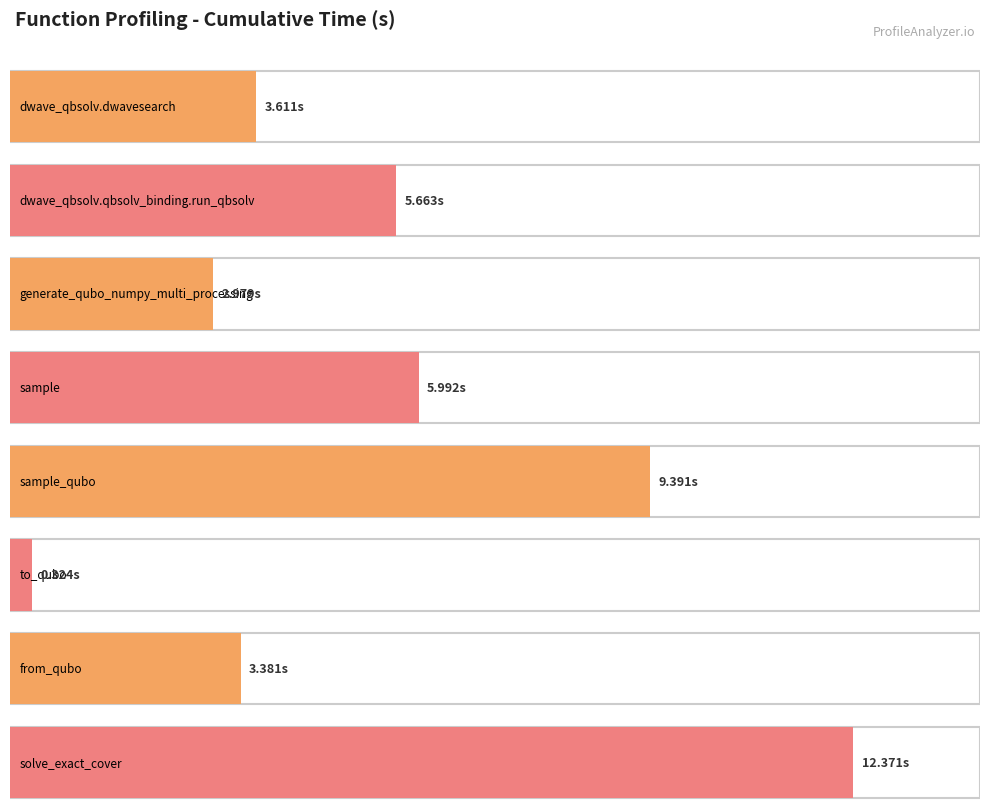

How many data points are above 5?

4